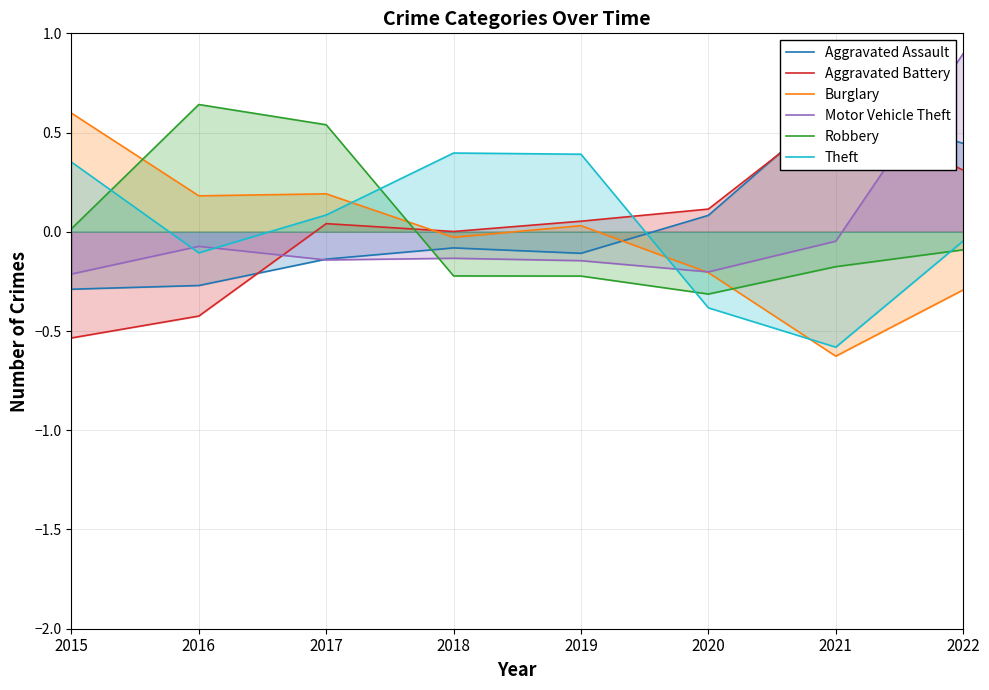

Reading right to left, list all the values displayed in this chart.

Aggravated Assault: 0.4	0.6	0.1	-0.1	-0.1	-0.1	-0.3	-0.3
Aggravated Battery: 0.3	0.6	0.1	0.1	0.0	0.0	-0.4	-0.5
Burglary: -0.3	-0.6	-0.2	0.0	-0.0	0.2	0.2	0.6
Motor Vehicle Theft: 0.9	-0.0	-0.2	-0.1	-0.1	-0.1	-0.1	-0.2
Robbery: -0.1	-0.2	-0.3	-0.2	-0.2	0.5	0.6	0.0
Theft: -0.0	-0.6	-0.4	0.4	0.4	0.1	-0.1	0.4